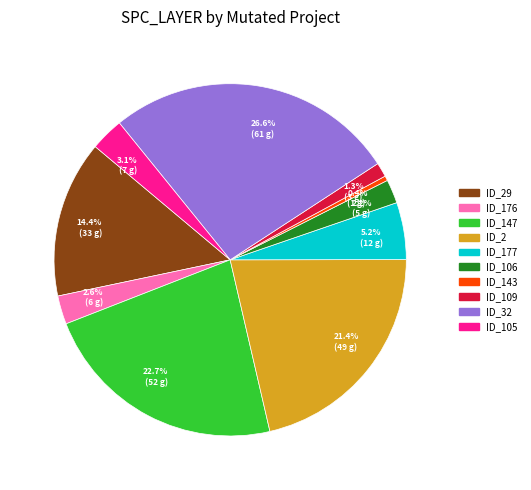

Does any single category account for the majority?

No